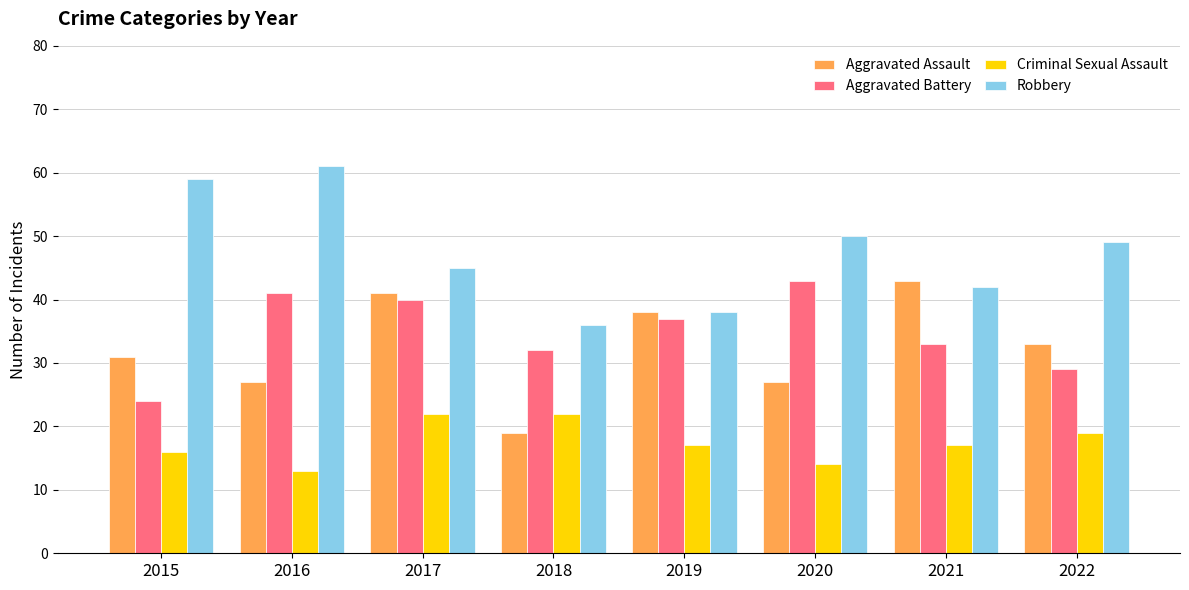

Which series has the largest range (max minus min)?

Robbery